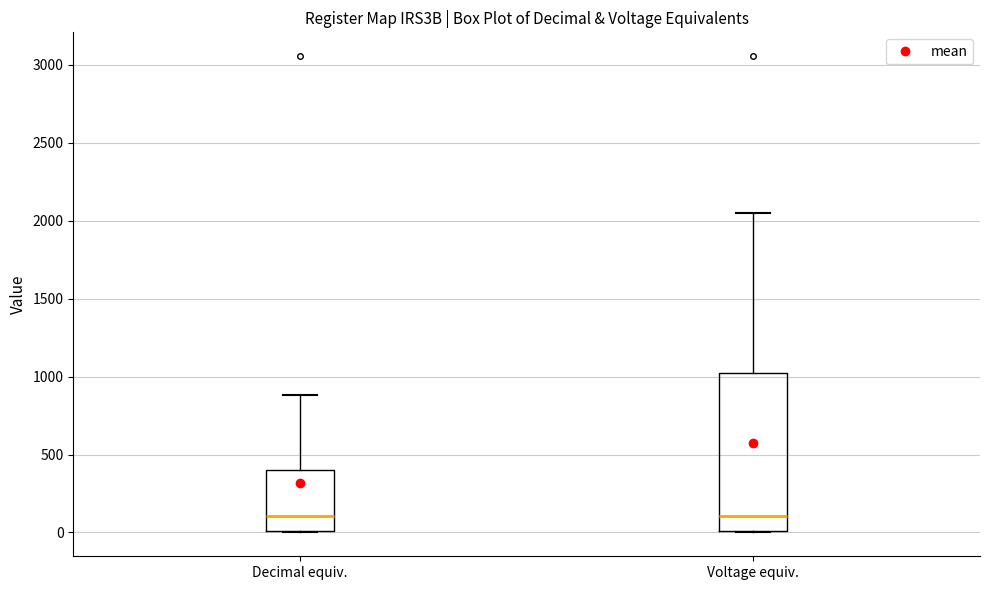

Comparing the boxes themselves (not the whiskers), which one is the tallest?

Voltage equiv.